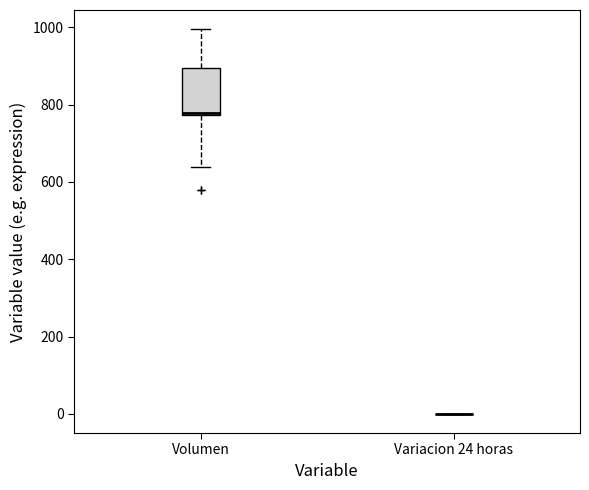

Reading left to right, read every box against the y-axis: the position of its median line, the range the box covers, and the ends of its whiskers. The values are not printed on the chart, so give them approximately, as read against the axis.

Volumen: median 780, box 780 to 900, whiskers 640 to 1000
Variacion 24 horas: box collapsed to a line at 0, whiskers 0 to 0